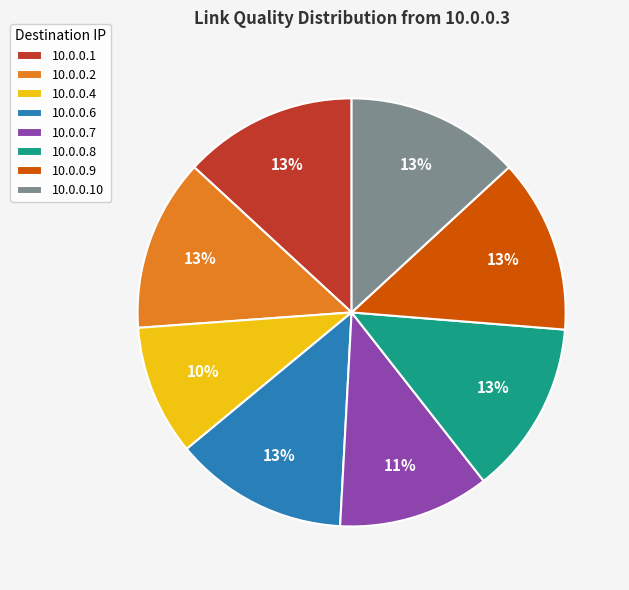

Combined, do 10.0.0.10 and 10.0.0.1 account for over 50%?

No